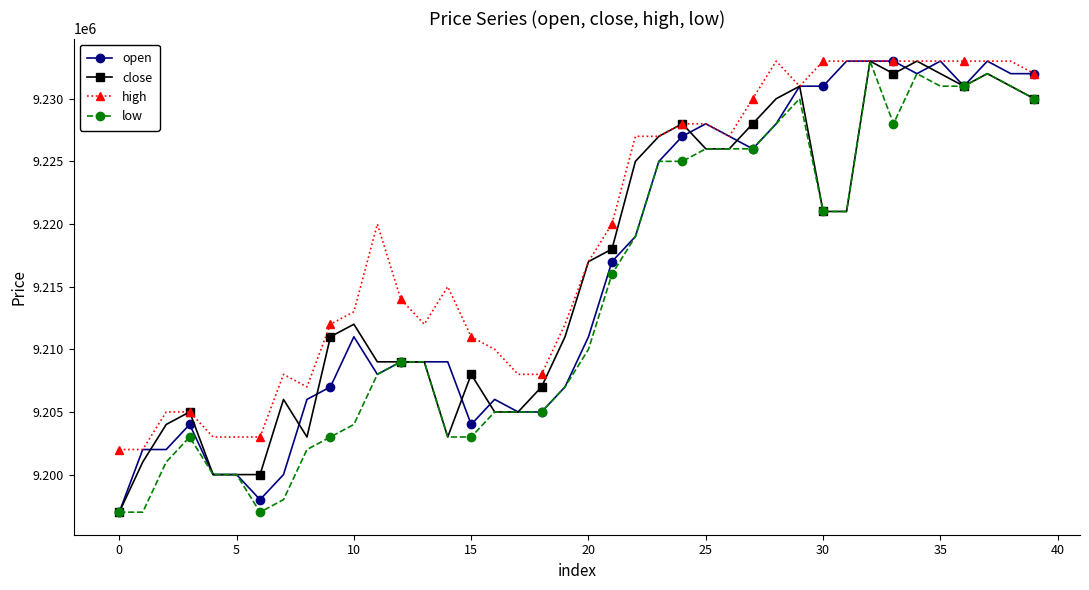

How many distinct data groups are displayed?

4